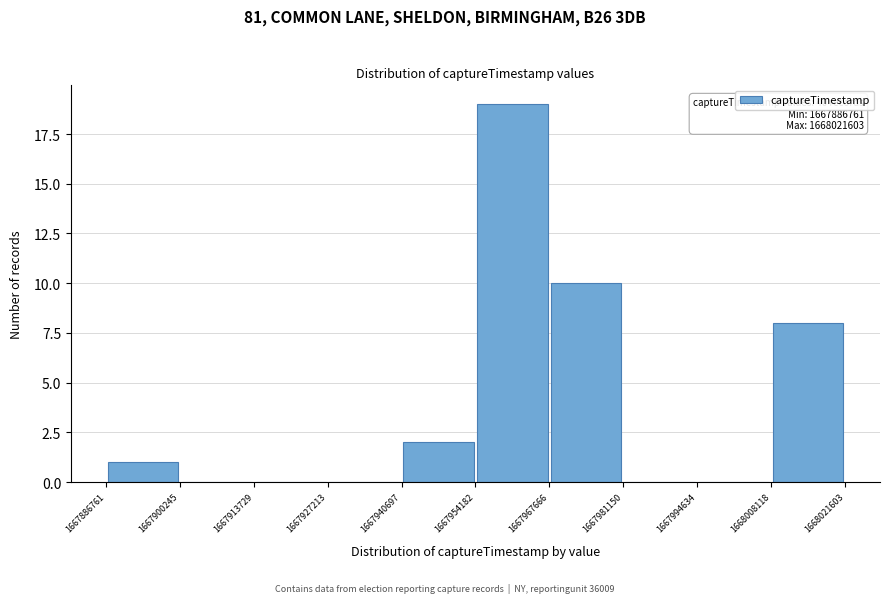

Over which range of the x-axis is the bar tallest?

1667954182 to 1667967666